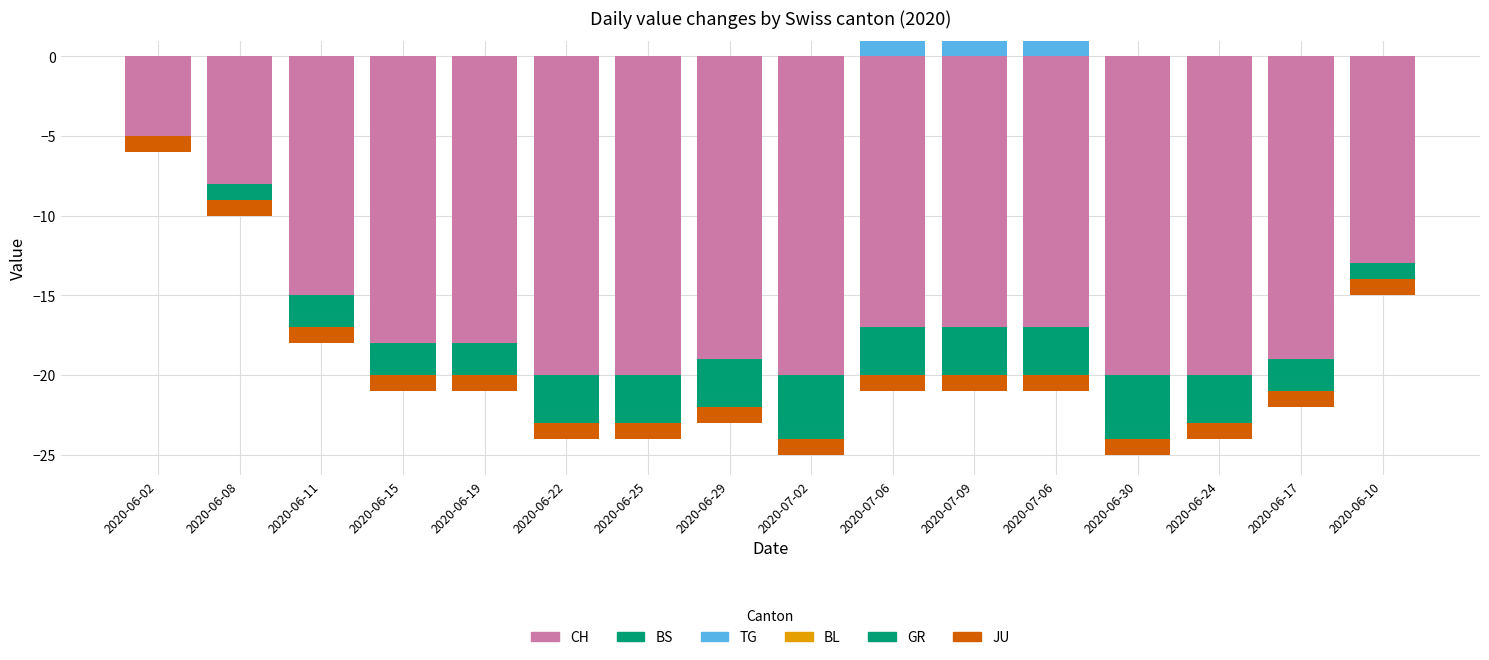

The BL series shows 0 at 2020-06-08. True or false?

True